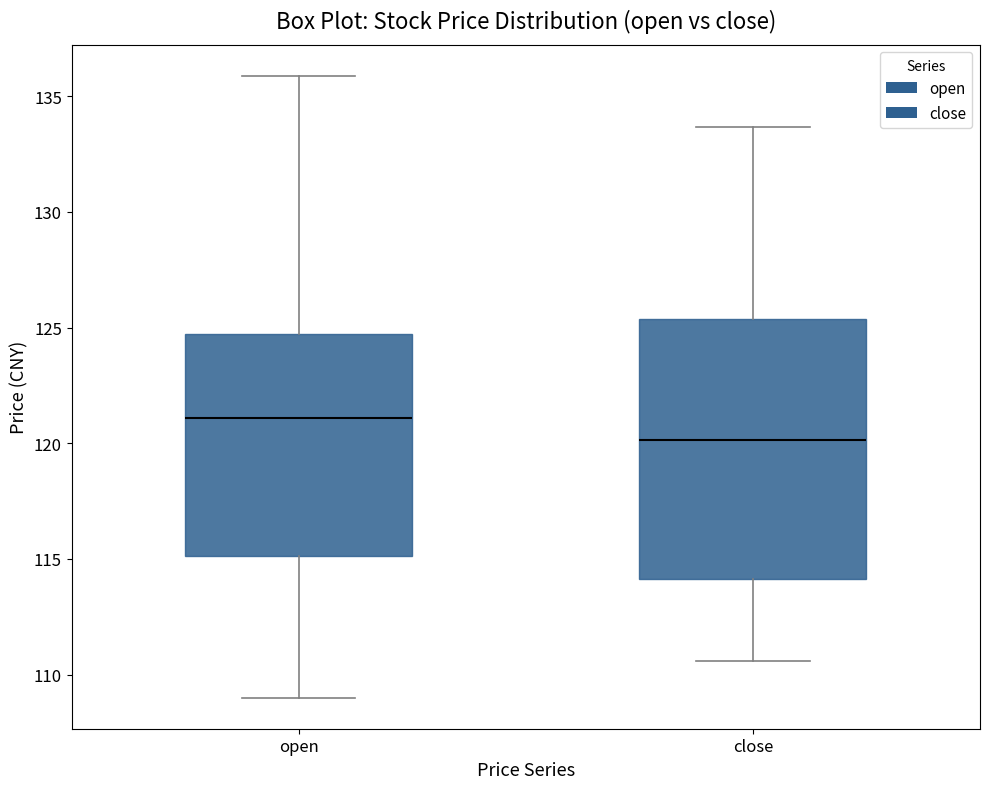

Which box is the tallest, from its lower edge to its upper edge?

close